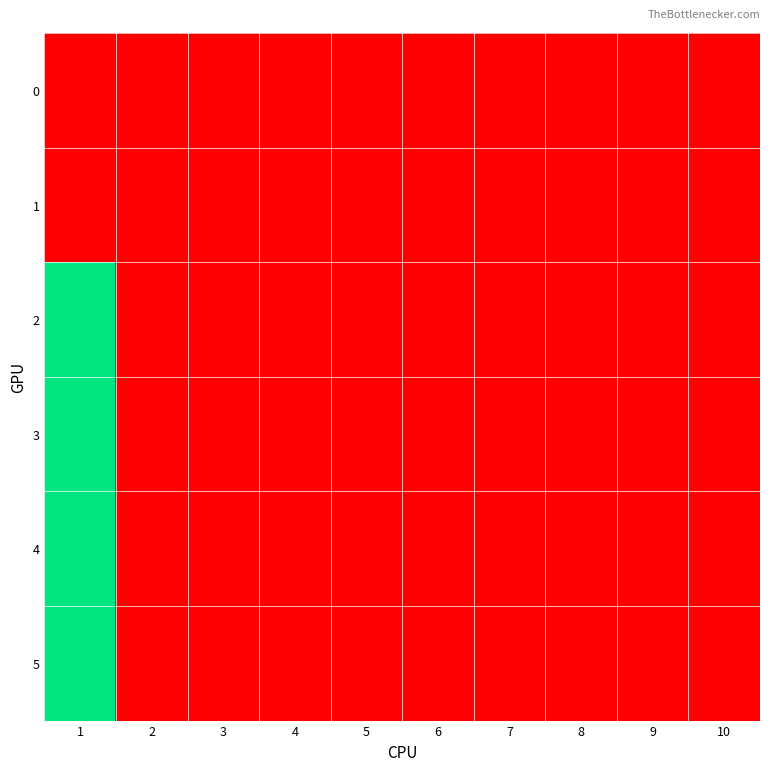

How many distinct data groups are displayed?

6